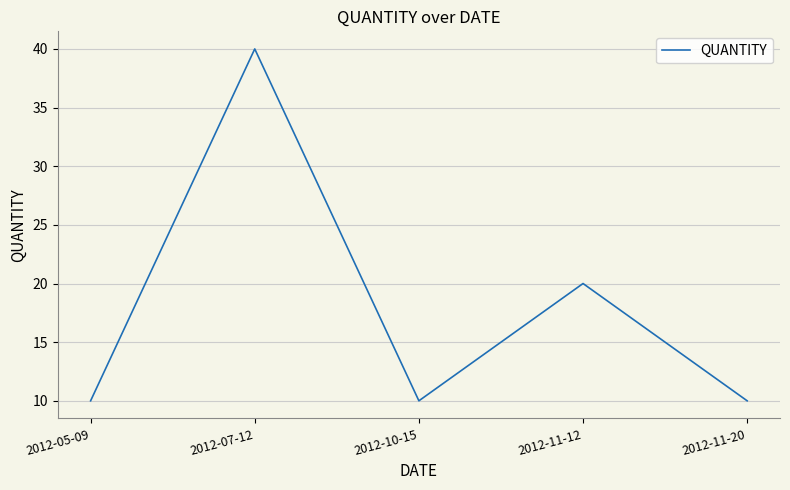

What is the greatest value displayed?

40